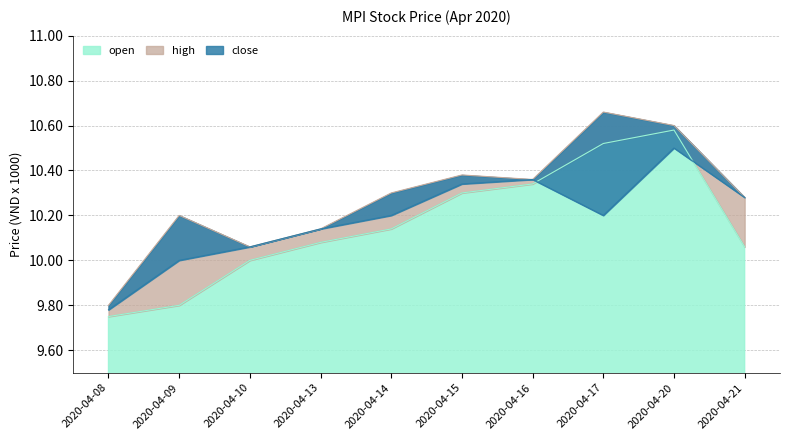

Reading left to right, transcribe all the data shown in this chart.

open: 2020-04-08=9.8	2020-04-09=9.8	2020-04-10=10.0	2020-04-13=10.1	2020-04-14=10.1	2020-04-15=10.3	2020-04-16=10.3	2020-04-17=10.5	2020-04-20=10.6	2020-04-21=10.1
high: 2020-04-08=9.8	2020-04-09=10.2	2020-04-10=10.1	2020-04-13=10.1	2020-04-14=10.3	2020-04-15=10.4	2020-04-16=10.4	2020-04-17=10.7	2020-04-20=10.6	2020-04-21=10.3
close: 2020-04-08=9.8	2020-04-09=10.0	2020-04-10=10.1	2020-04-13=10.1	2020-04-14=10.2	2020-04-15=10.3	2020-04-16=10.4	2020-04-17=10.2	2020-04-20=10.5	2020-04-21=10.3